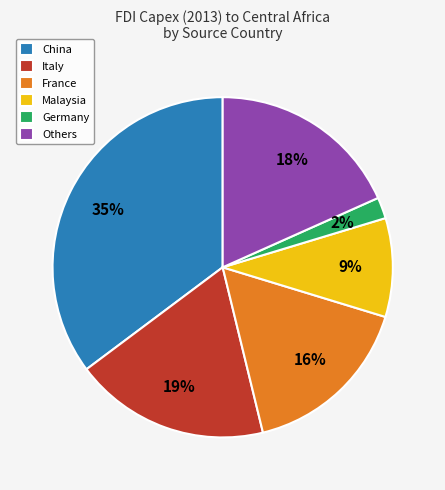

Which has a higher value, Italy or Malaysia?

Italy